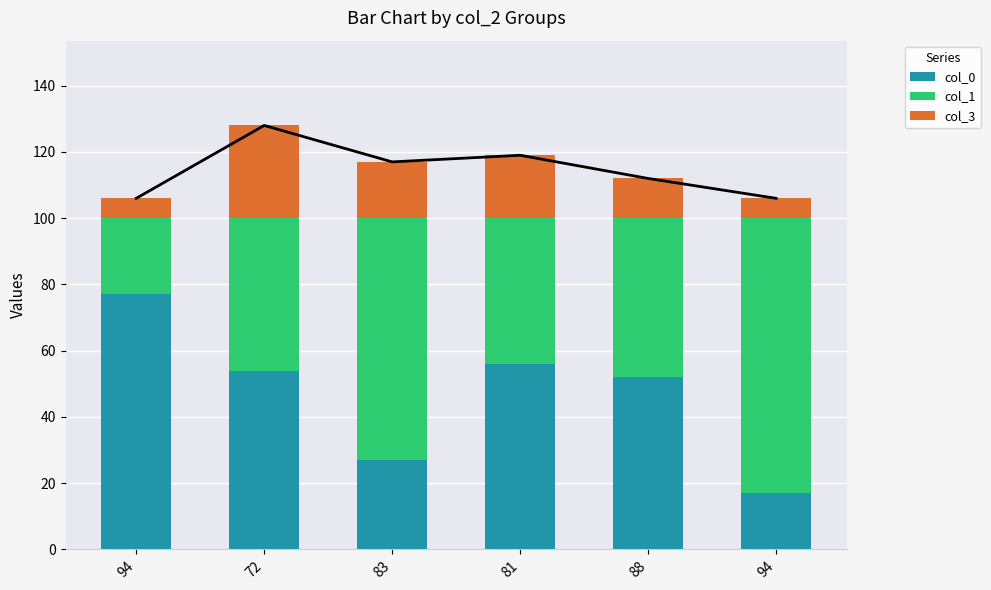

At 94, list the series in order from smallest to largest.

col_3, col_1, col_0